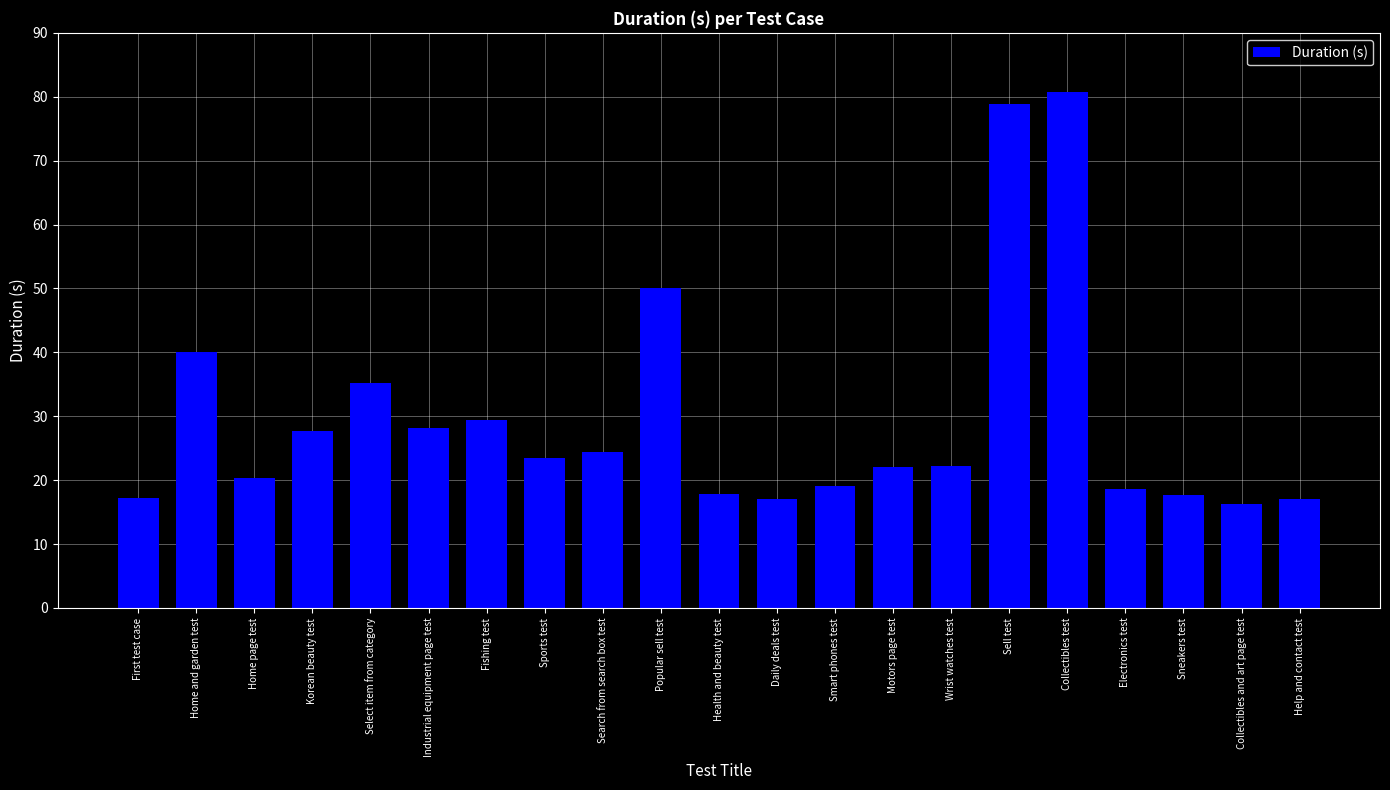

Which category has the highest value across all series?

Collectibles test